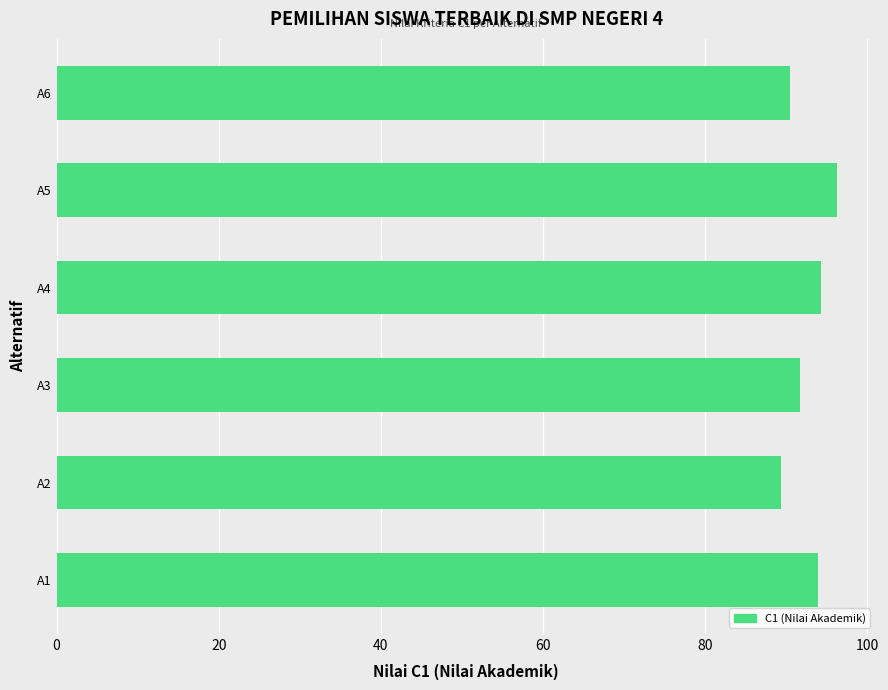

What is the sum of the values at A4 and A1?

188.4